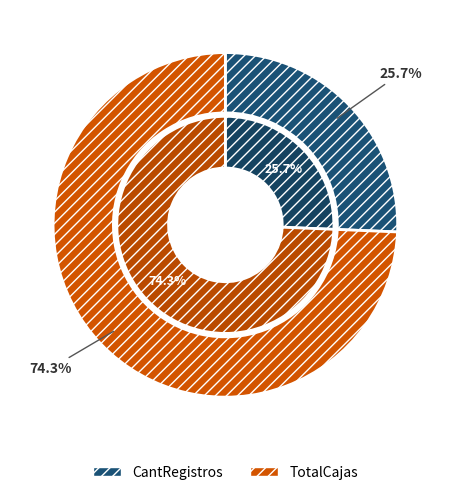

To the nearest percent, what is the combined percentage of TotalCajas and CantRegistros?

100%